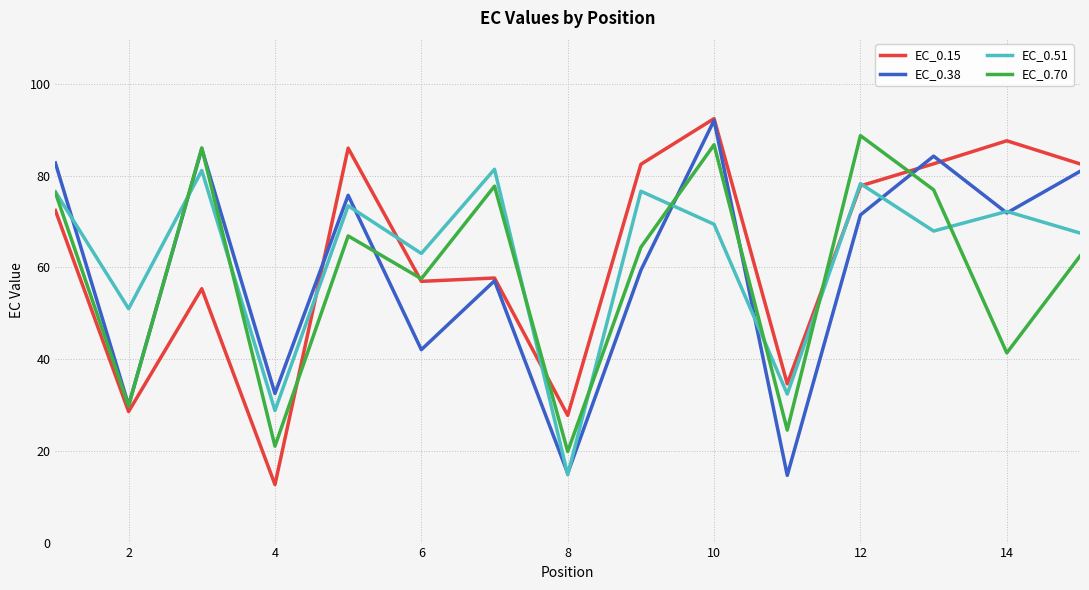

At how many categories does at least one series exceed 41?

12